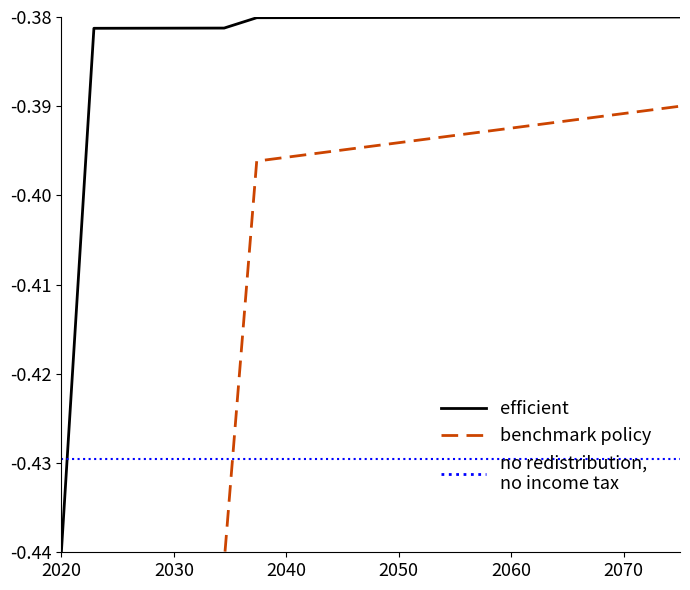

What is the label of the 6th point from the left?

2060